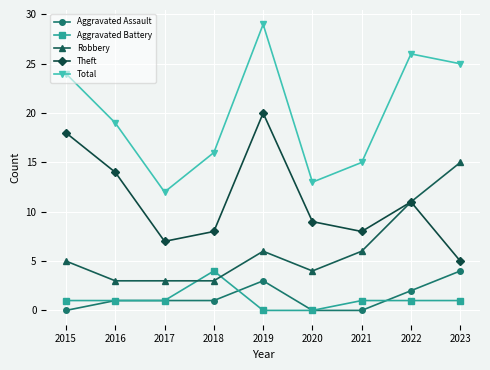

List the labels in order of Total value, largest first.

2019, 2022, 2023, 2015, 2016, 2018, 2021, 2020, 2017